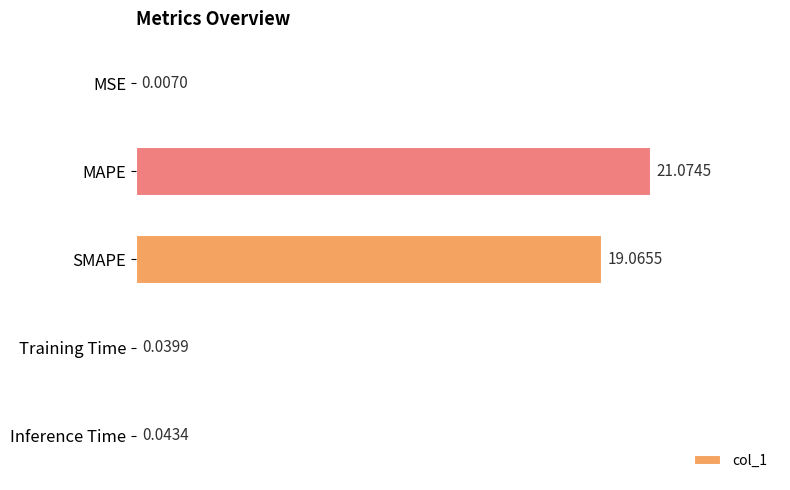

What is the sum of all values?

40.2